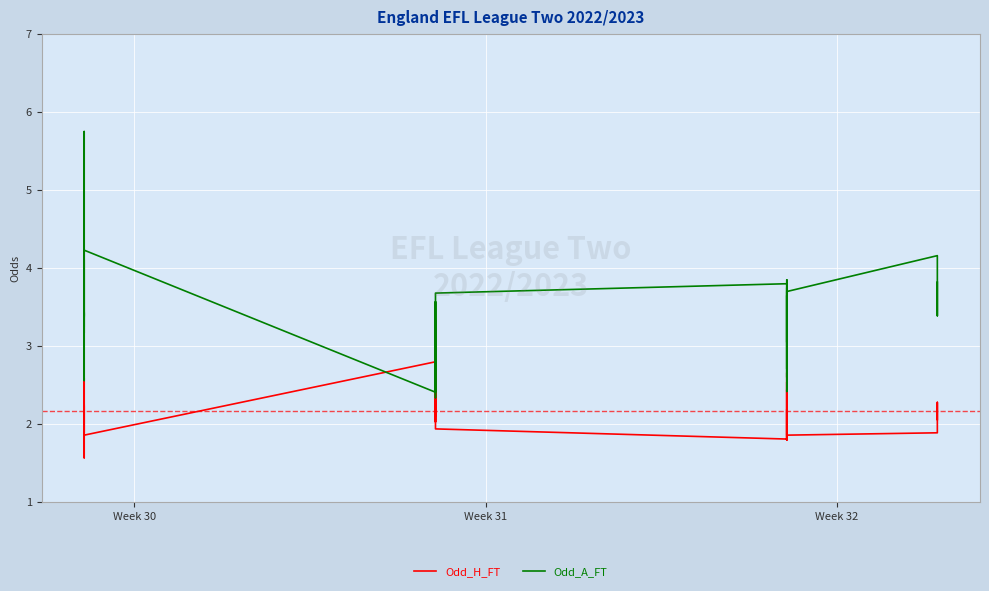

List the series in order of their overall mean, lowest first.

Odd_H_FT, Odd_A_FT